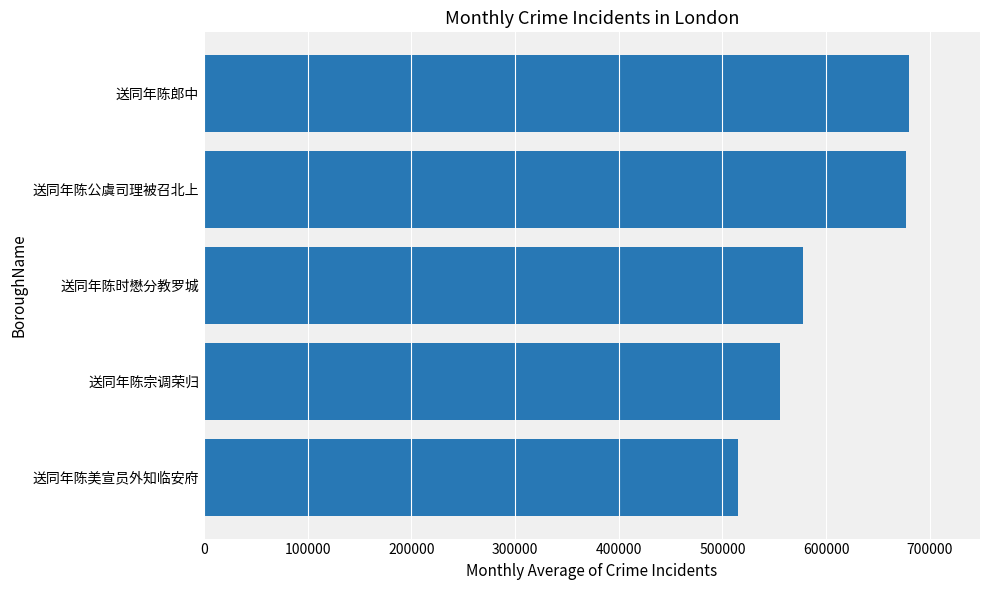

What value does the data have at 送同年陈郎中?

680272